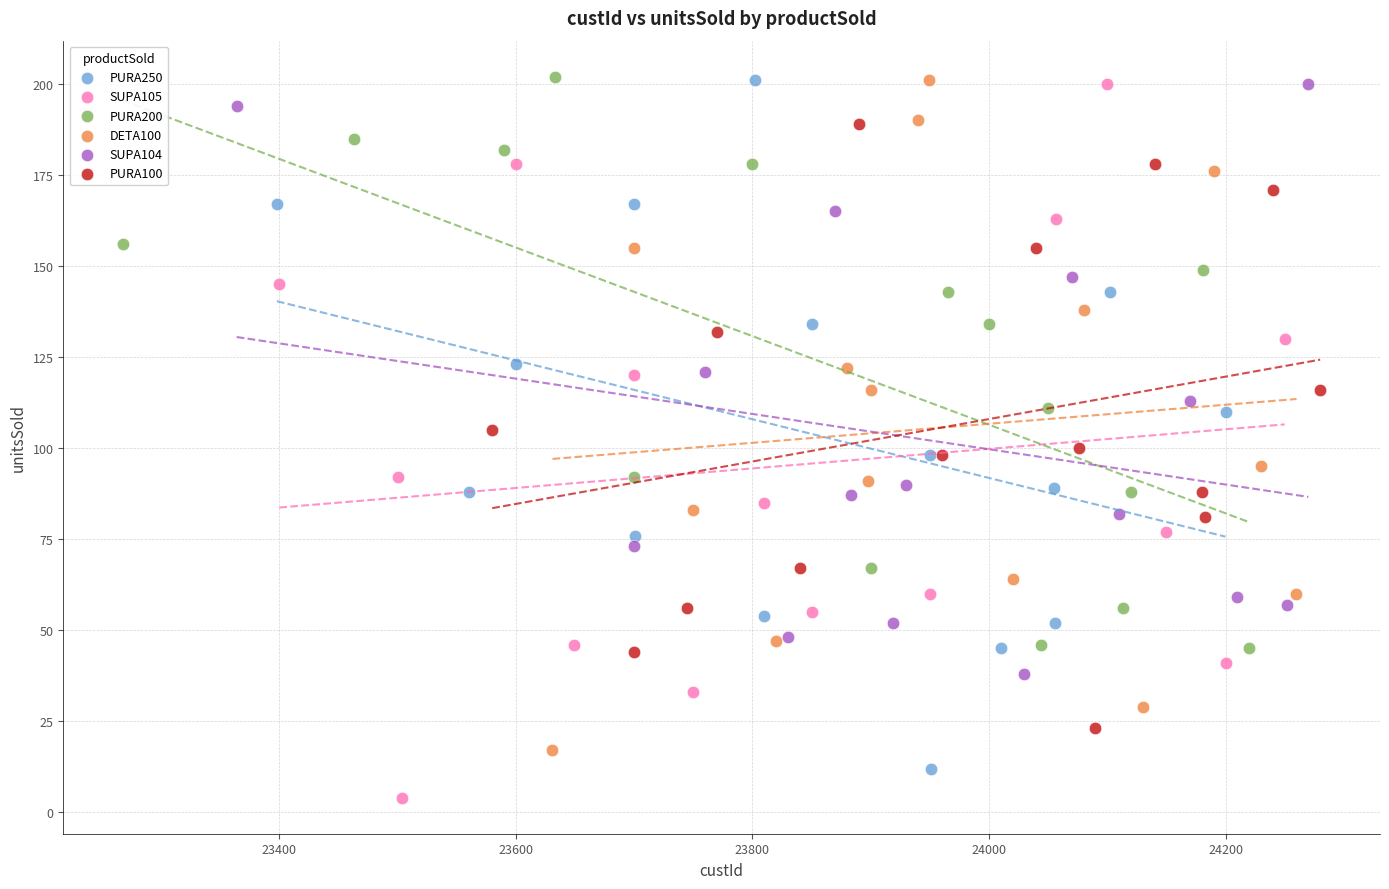

What are all the series names shown in the legend?

PURA250, SUPA105, PURA200, DETA100, SUPA104, PURA100